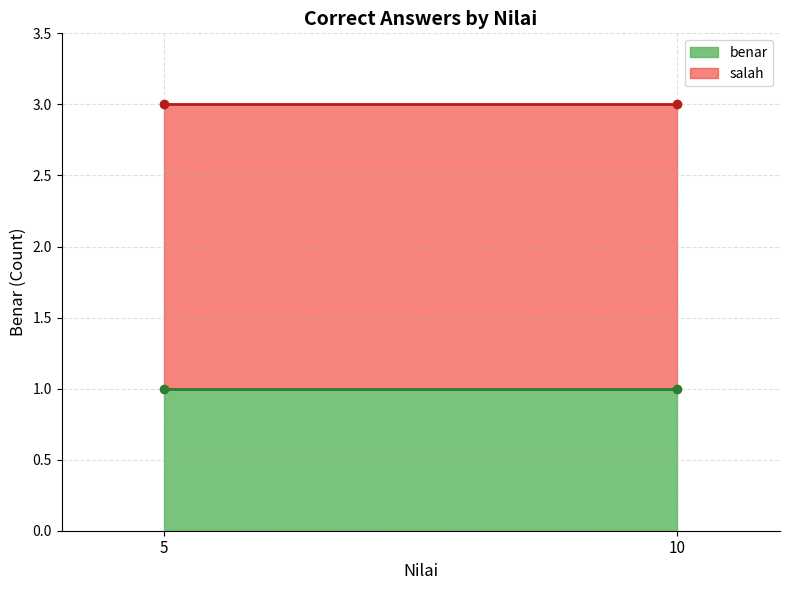

What is the difference between the maximum and second lowest values?

1